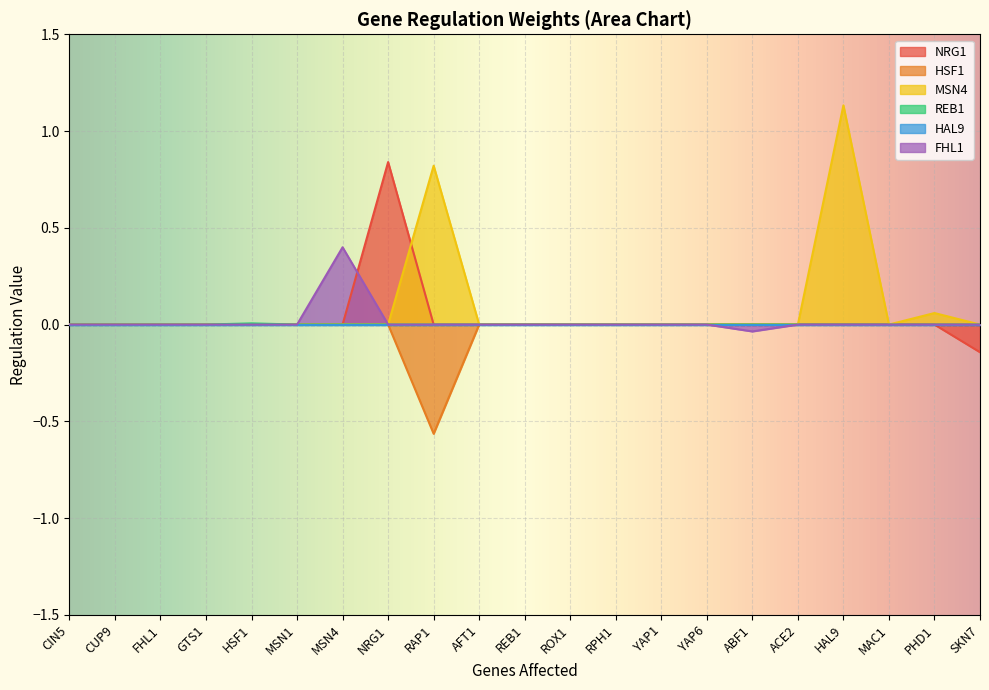

Does the chart display data point markers on the line(s)?

No